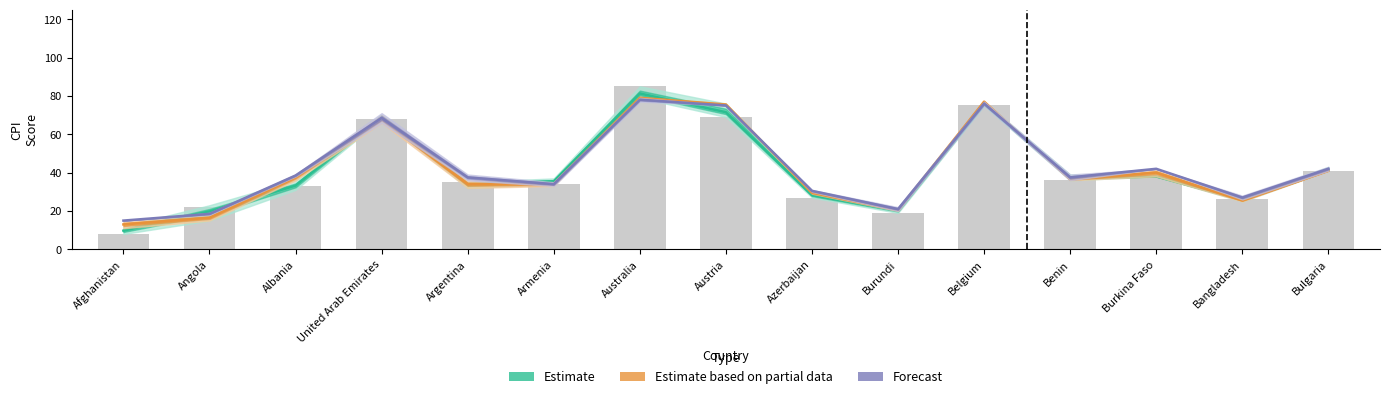

Is the value of Estimate based on partial data at Armenia greater than the value of Estimate at Australia?

No